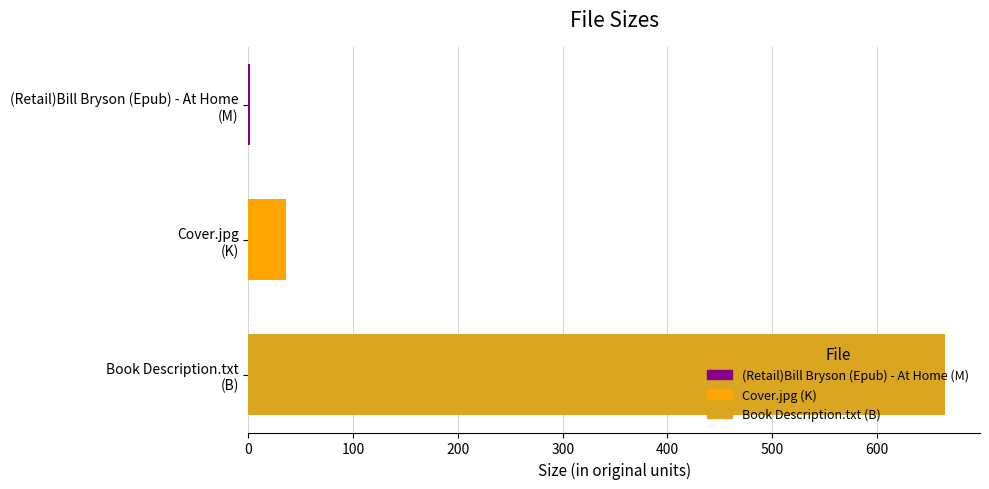

What is the approximate value at Book Description.txt (B)?

665.0